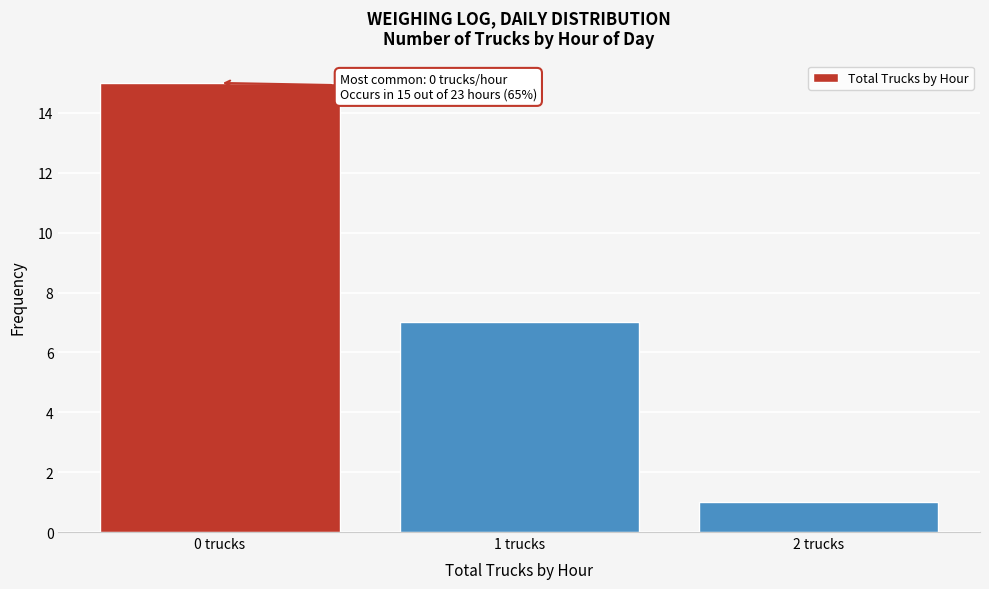

Over which range of the x-axis is the bar tallest?

-0.5 to 0.5